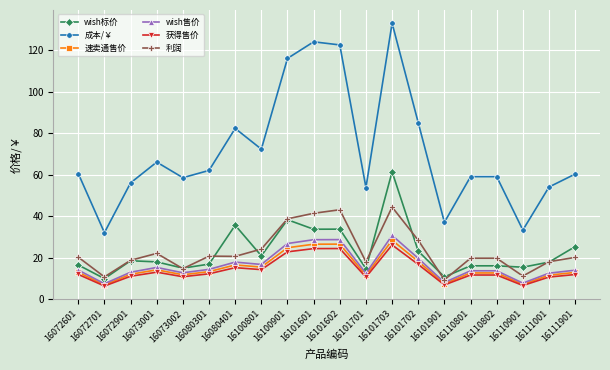

Which series has the largest range (max minus min)?

成本/￥